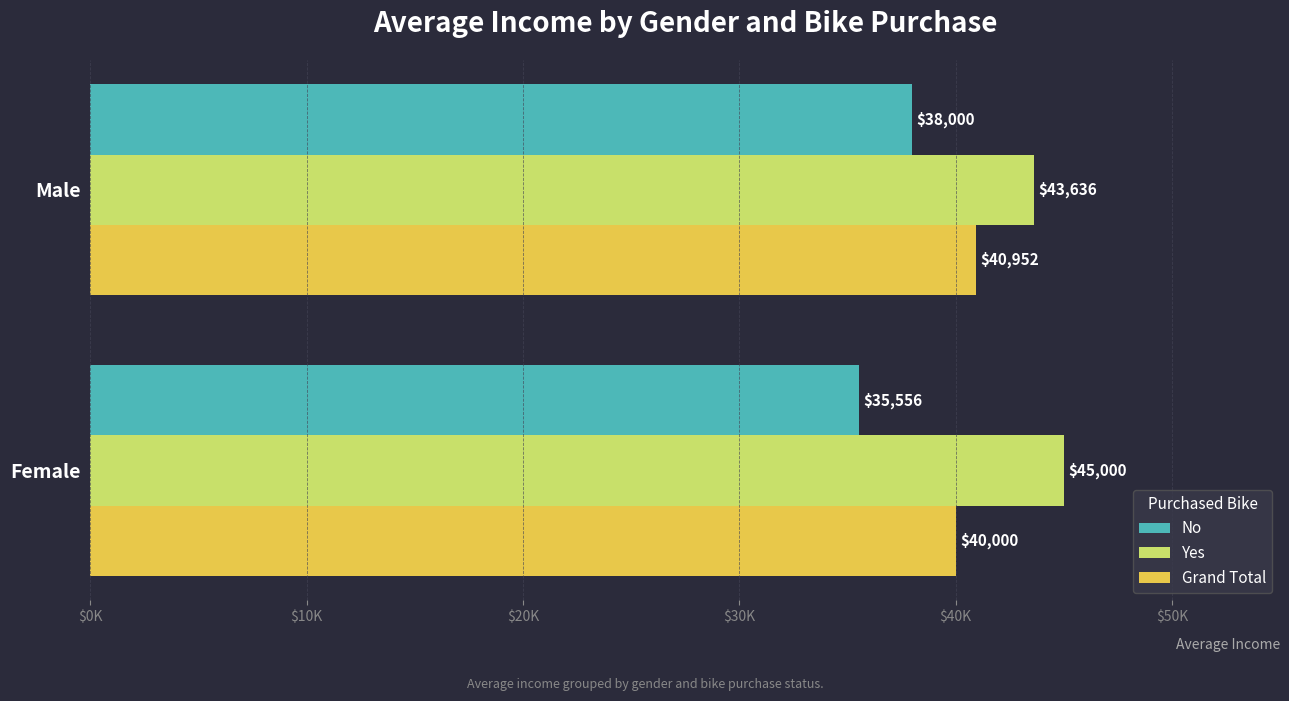

What are all the series names shown in the legend?

No, Yes, Grand Total